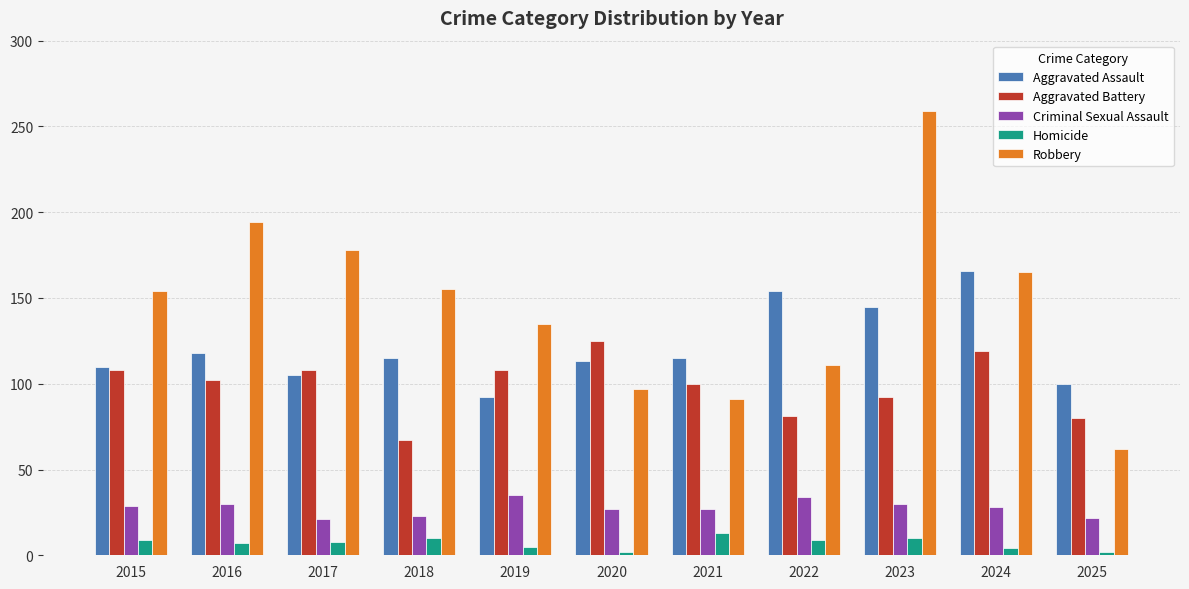

Which category has the lowest value in the Robbery series?

2025